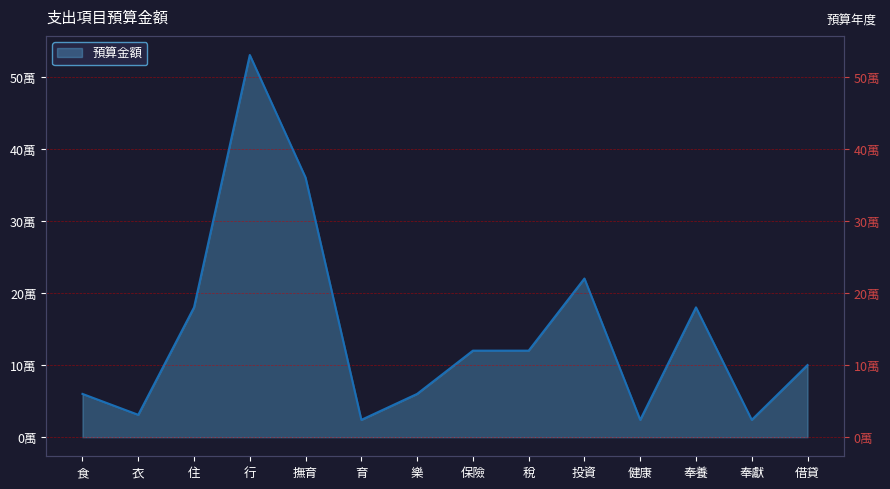

True or false: there are more than 0 points higher than both neighbors.

True